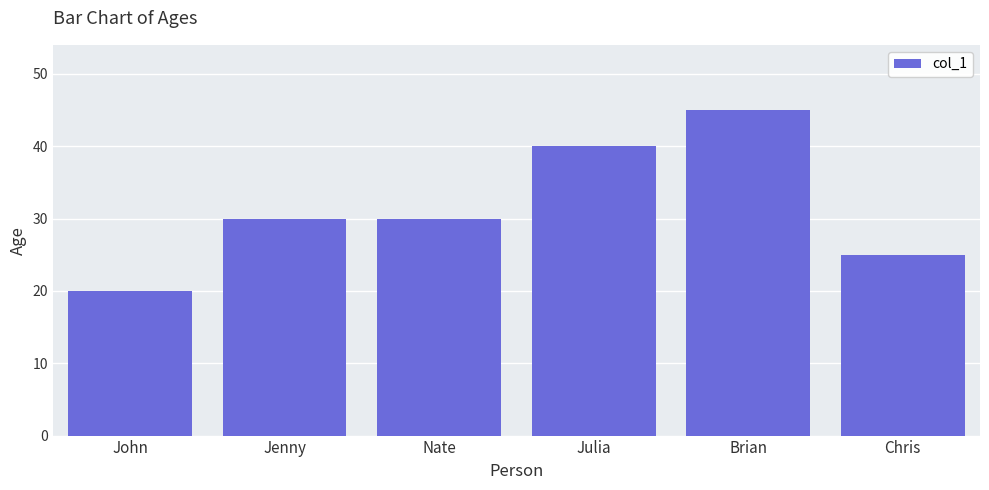

What is the average value?

32